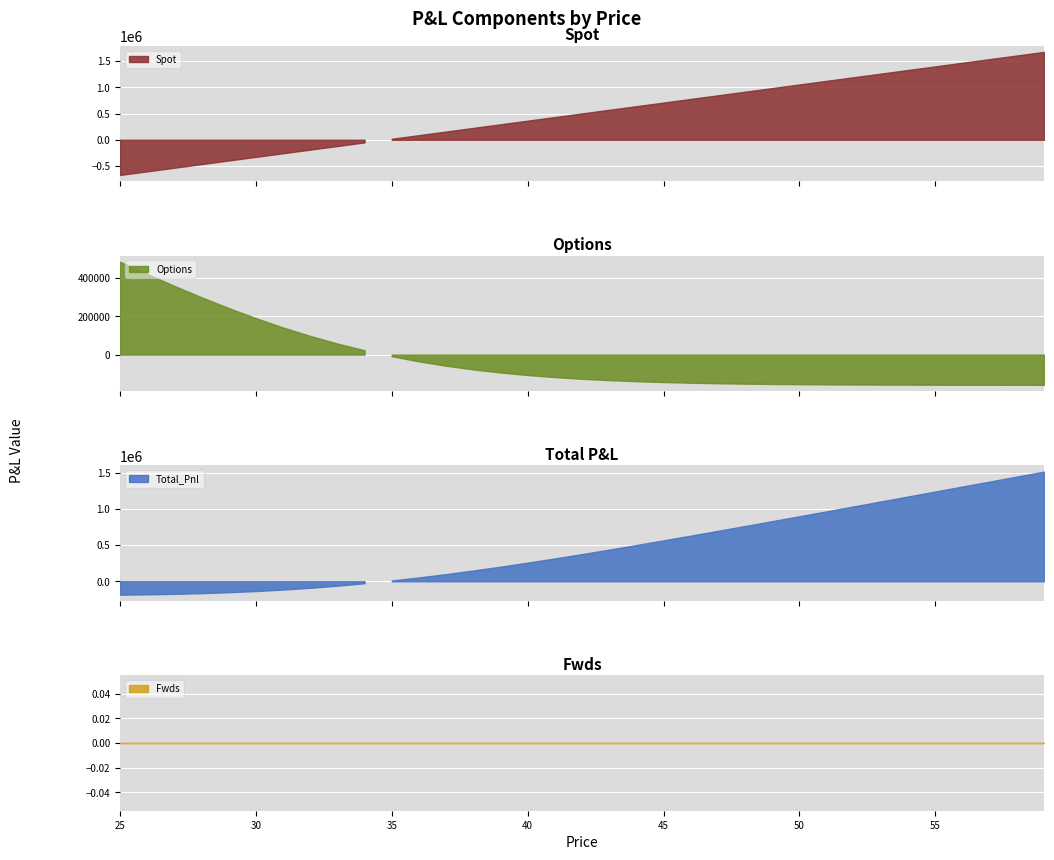

Which series has the largest total across all categories?

Spot